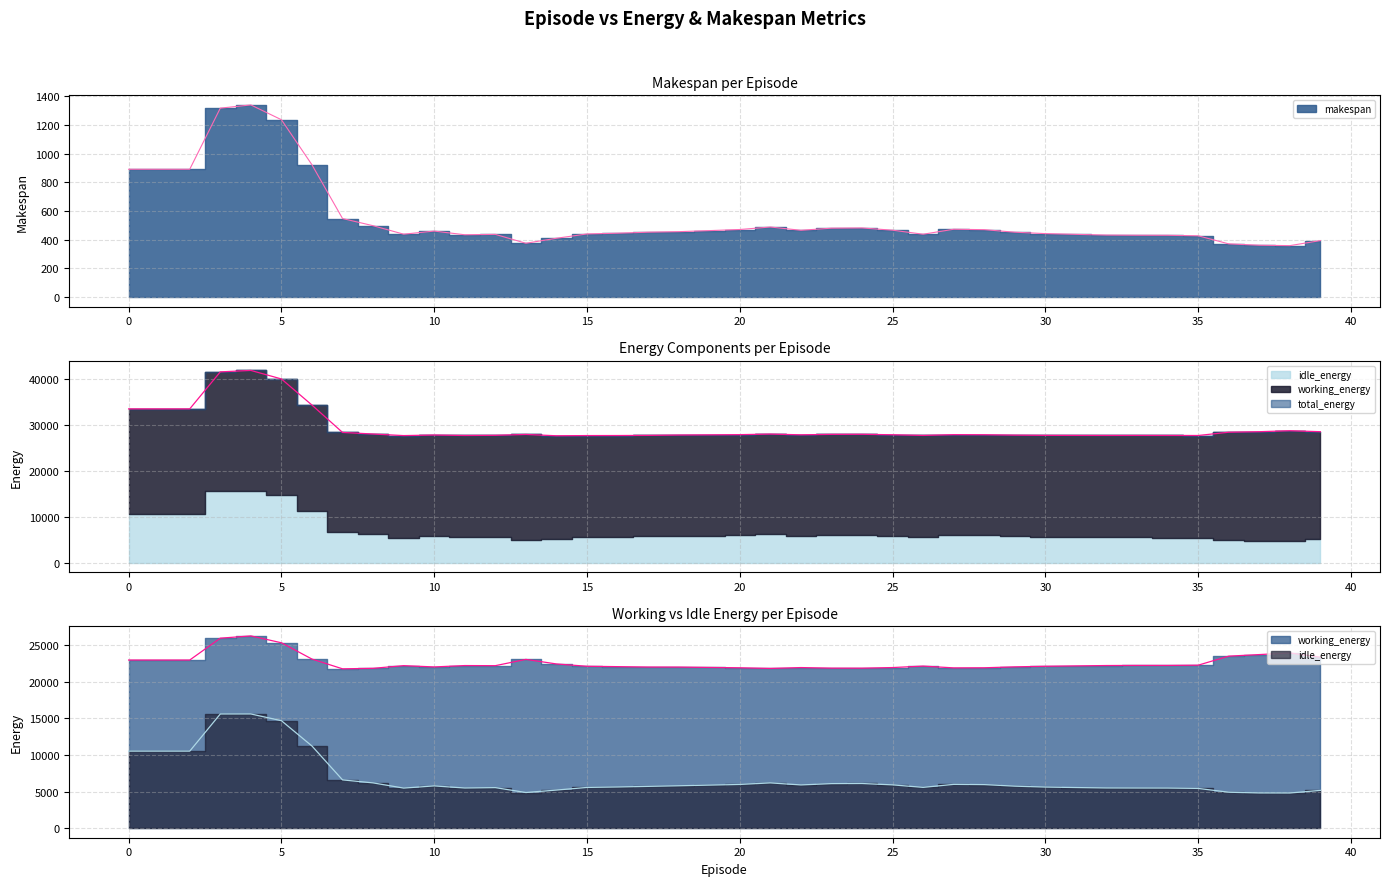

What is the sum of all total_energy values?

1179883.1